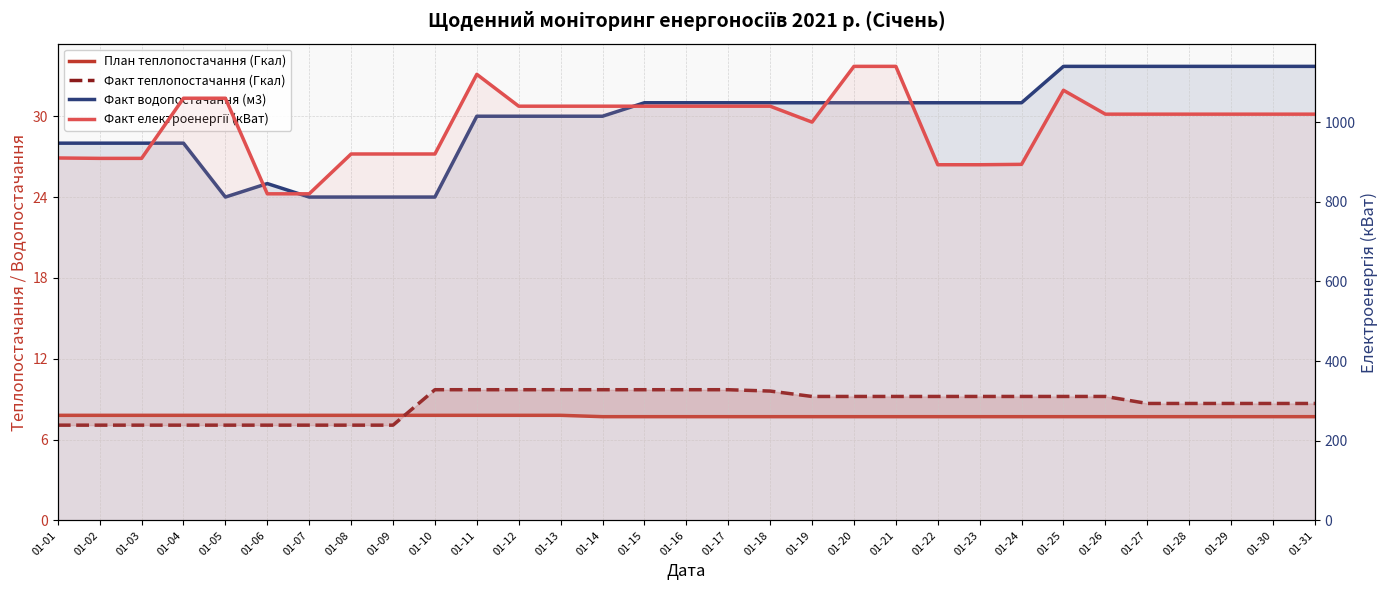

True or false: План теплопостачання (Гкал) has a value of 11.3 at 01-05.

False